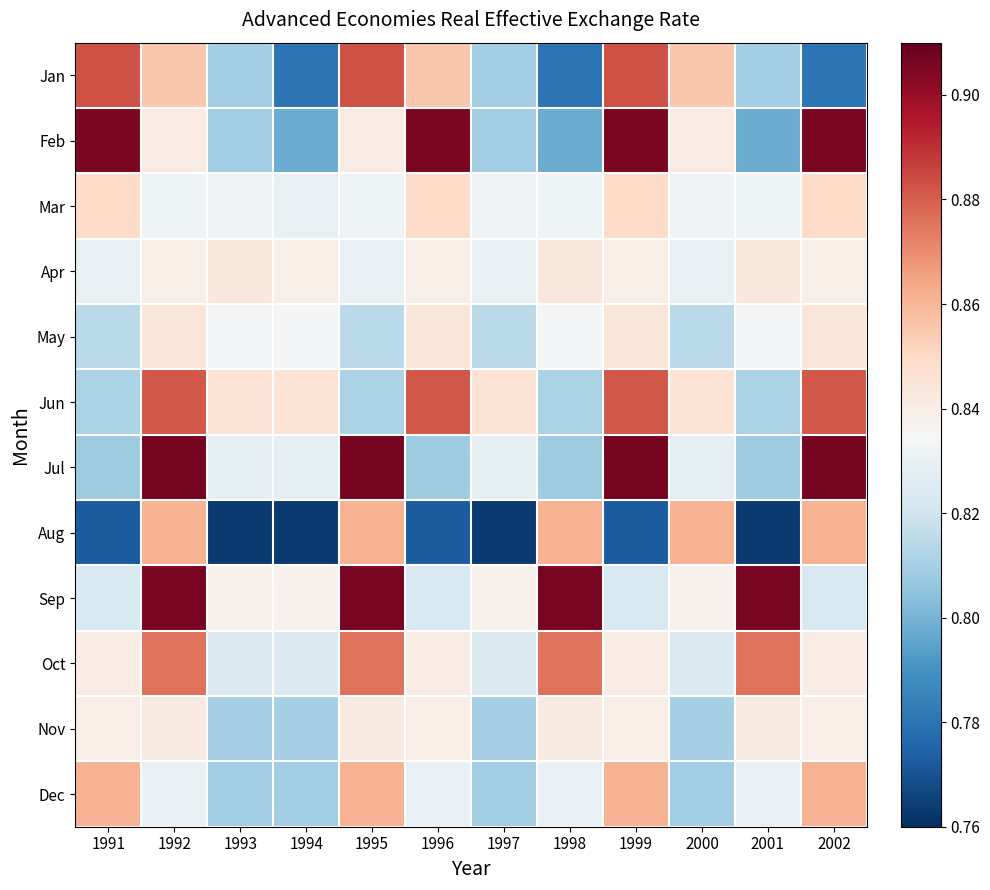

List the series in order of their peak value, lowest first.

Nov, Apr, May, Mar, Dec, Aug, Oct, Jun, Jan, Feb, Sep, Jul